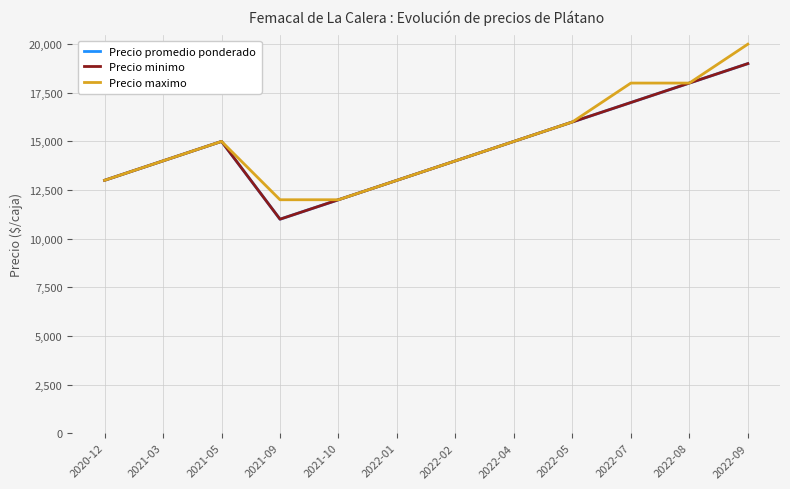

Reading left to right, list all the values displayed in this chart.

Precio promedio ponderado: 2020-12=13000	2021-03=14000	2021-05=15000	2021-09=11000	2021-10=12000	2022-01=13000	2022-02=14000	2022-04=15000	2022-05=16000	2022-07=17000	2022-08=18000	2022-09=19000
Precio minimo: 2020-12=13000	2021-03=14000	2021-05=15000	2021-09=11000	2021-10=12000	2022-01=13000	2022-02=14000	2022-04=15000	2022-05=16000	2022-07=17000	2022-08=18000	2022-09=19000
Precio maximo: 2020-12=13000	2021-03=14000	2021-05=15000	2021-09=12000	2021-10=12000	2022-01=13000	2022-02=14000	2022-04=15000	2022-05=16000	2022-07=18000	2022-08=18000	2022-09=20000